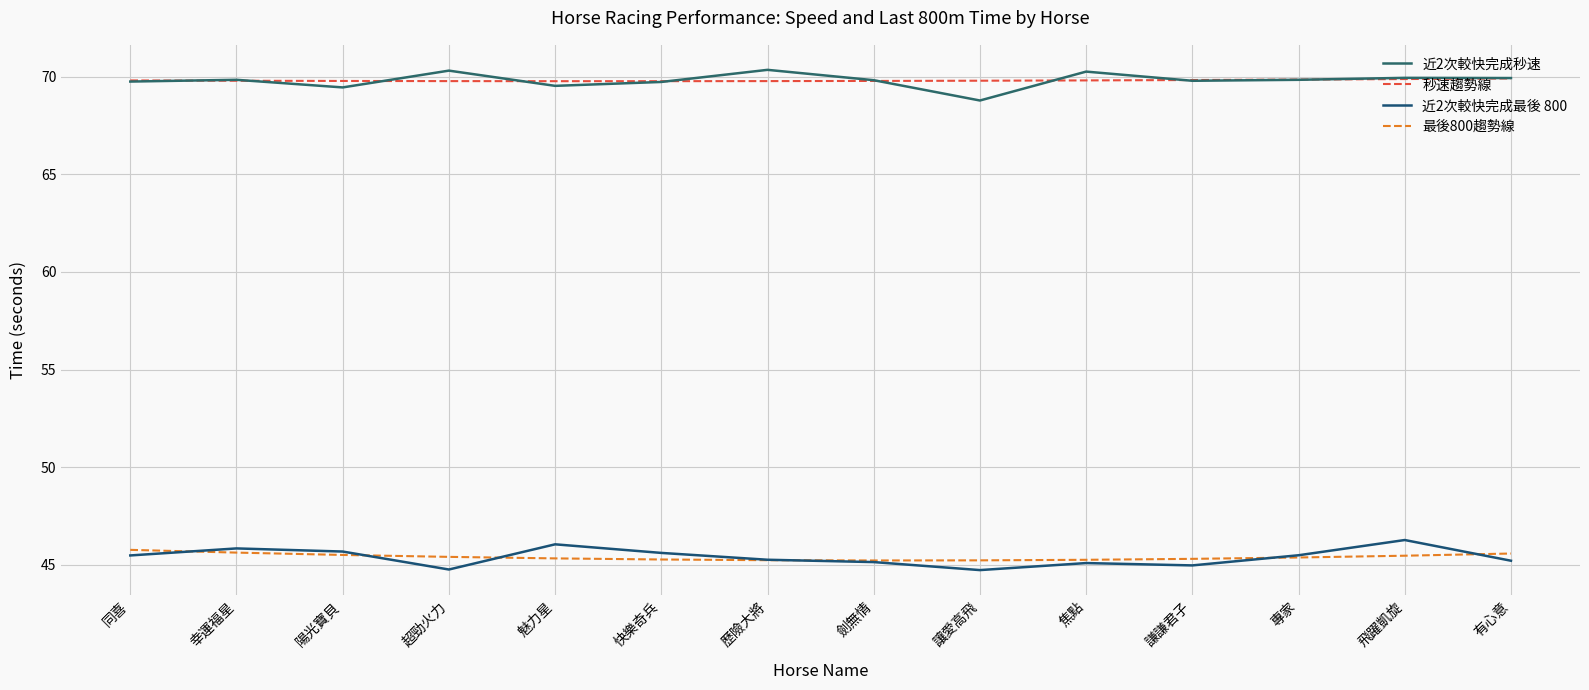

What are all the series names shown in the legend?

近2次較快完成秒速, 秒速趨勢線, 近2次較快完成最後 800, 最後800趨勢線